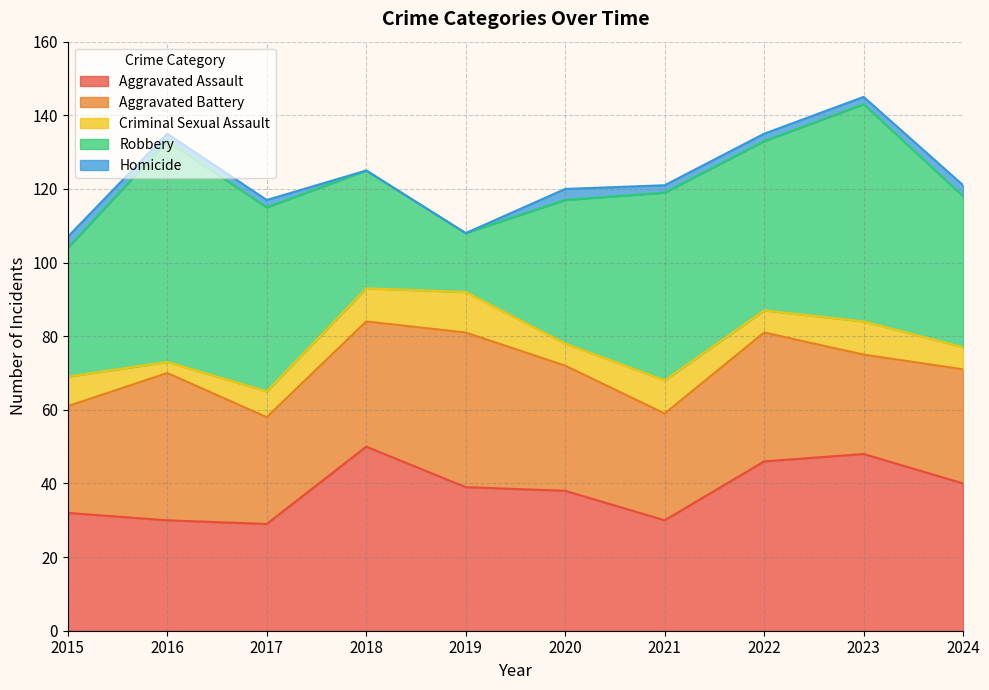

What is the sum of the Criminal Sexual Assault values at 2015 and 2022?

14